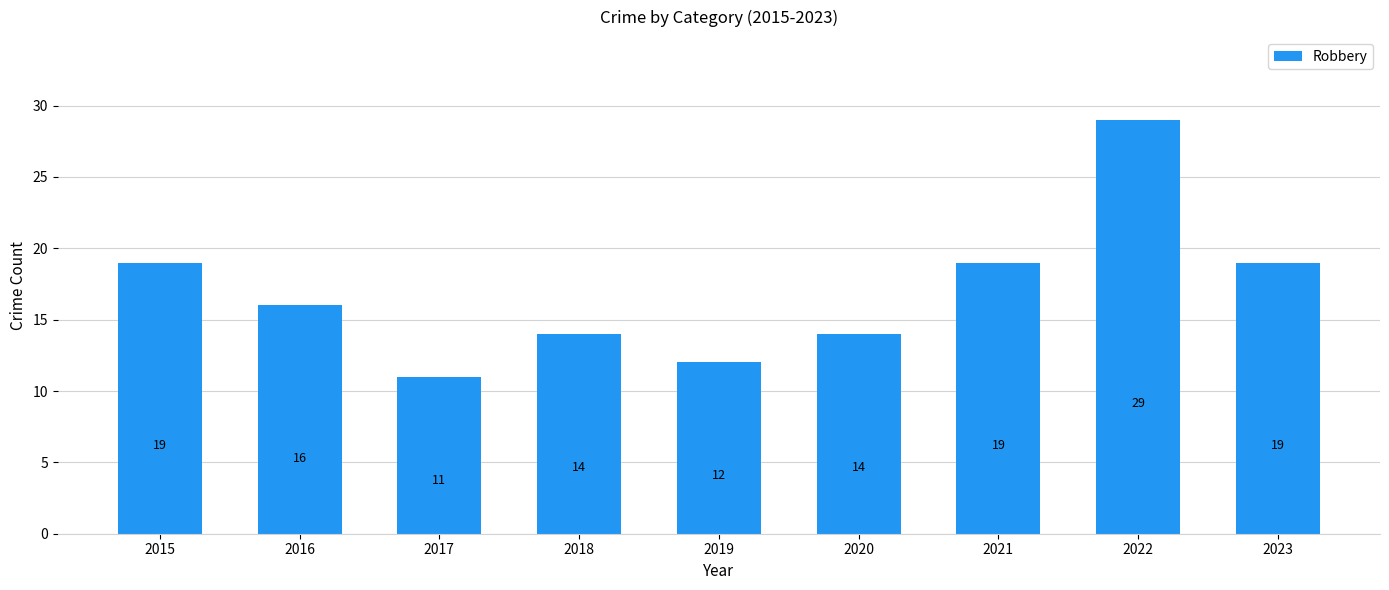

Reading right to left, extract all data points from this chart.

2023=19	2022=29	2021=19	2020=14	2019=12	2018=14	2017=11	2016=16	2015=19